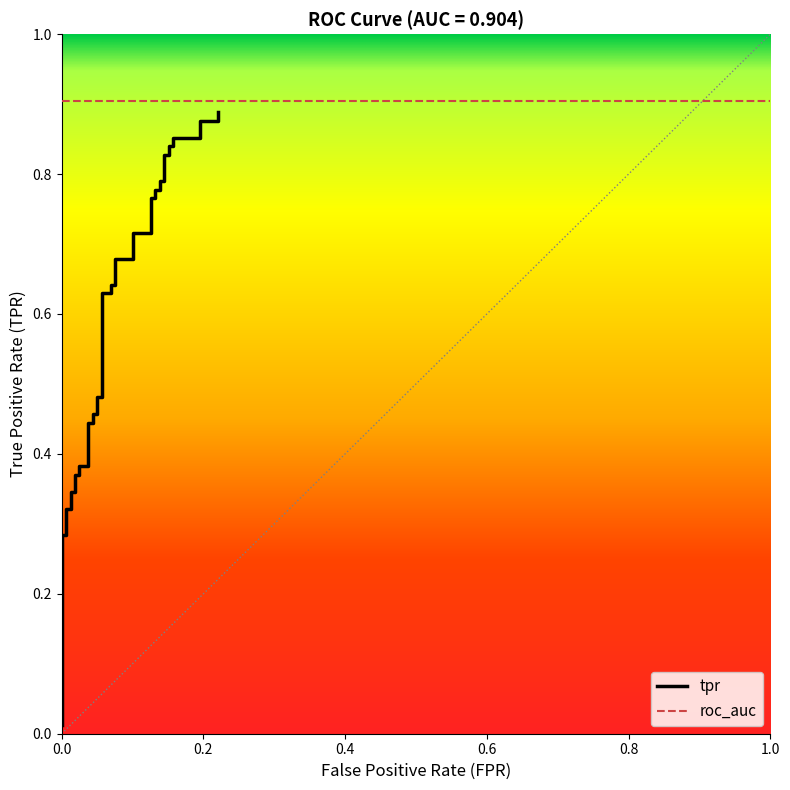

What is the maximum value shown in the chart?

0.9